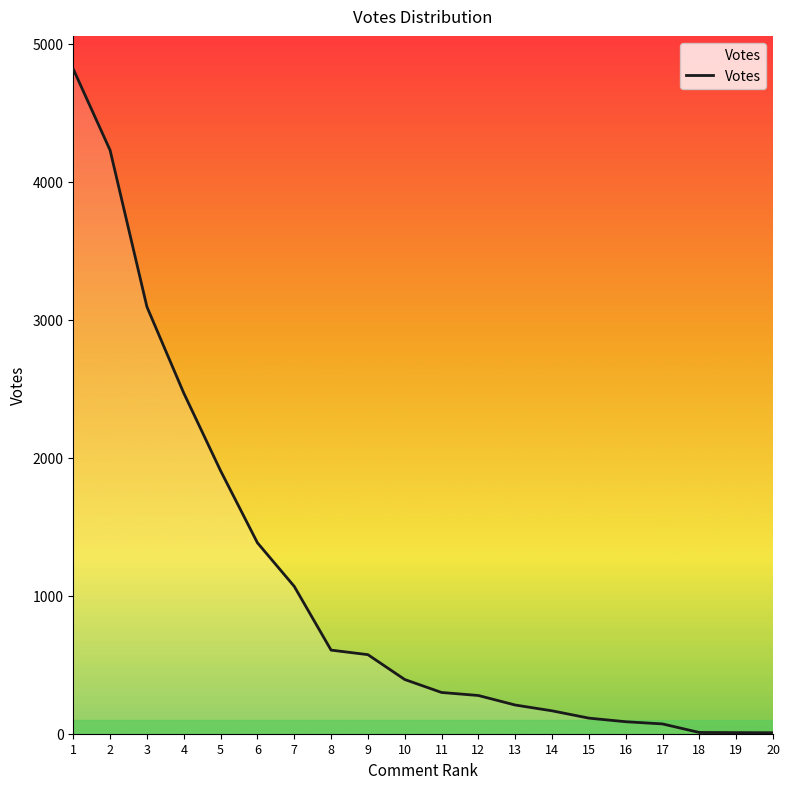

What is the maximum value shown in the chart?

4817